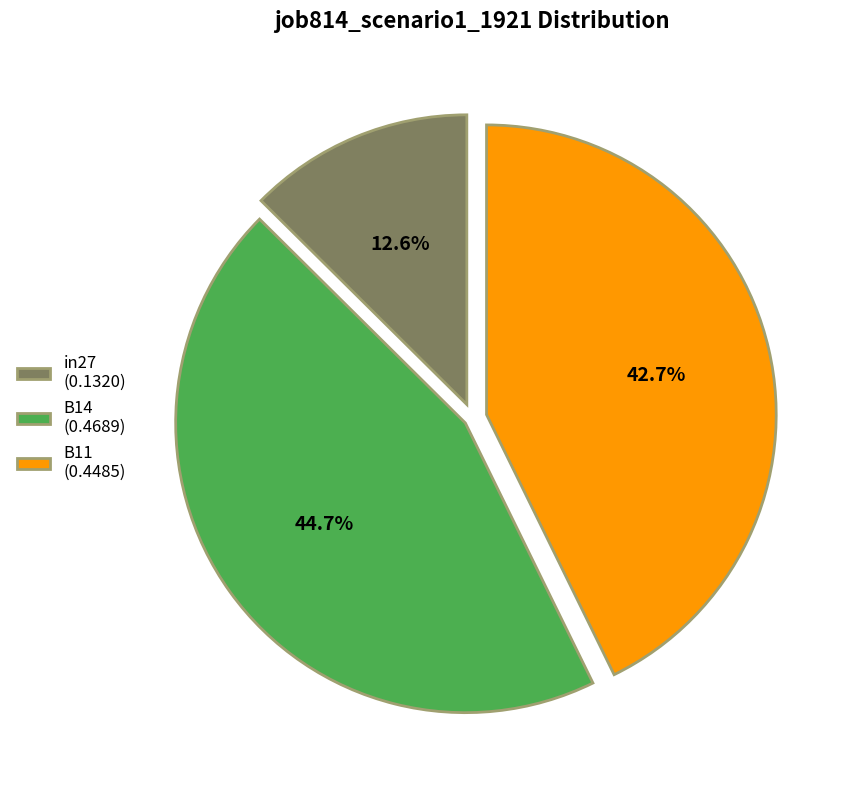

Which slice is the smallest?

in27